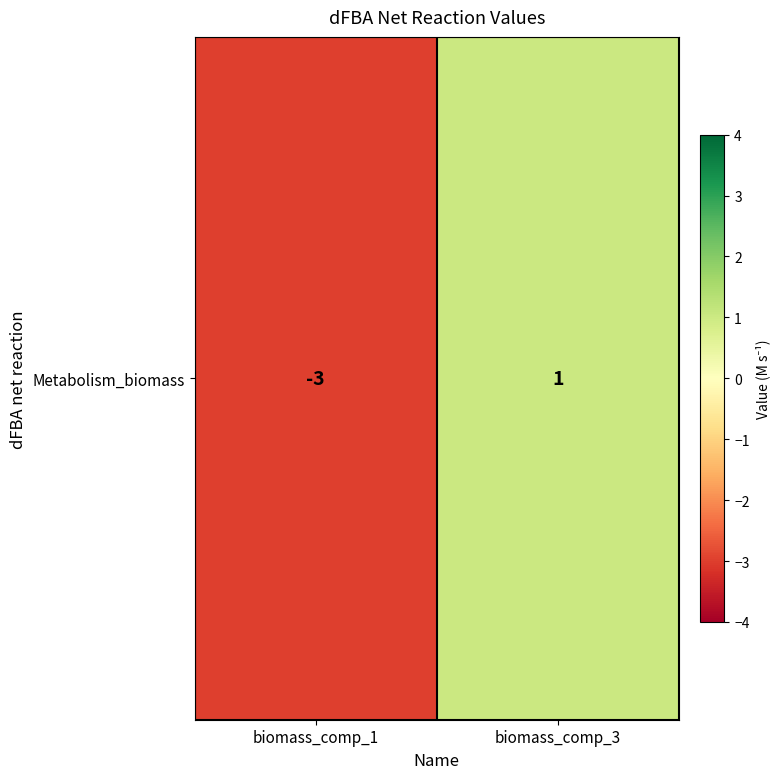

What is the smallest value displayed?

-3